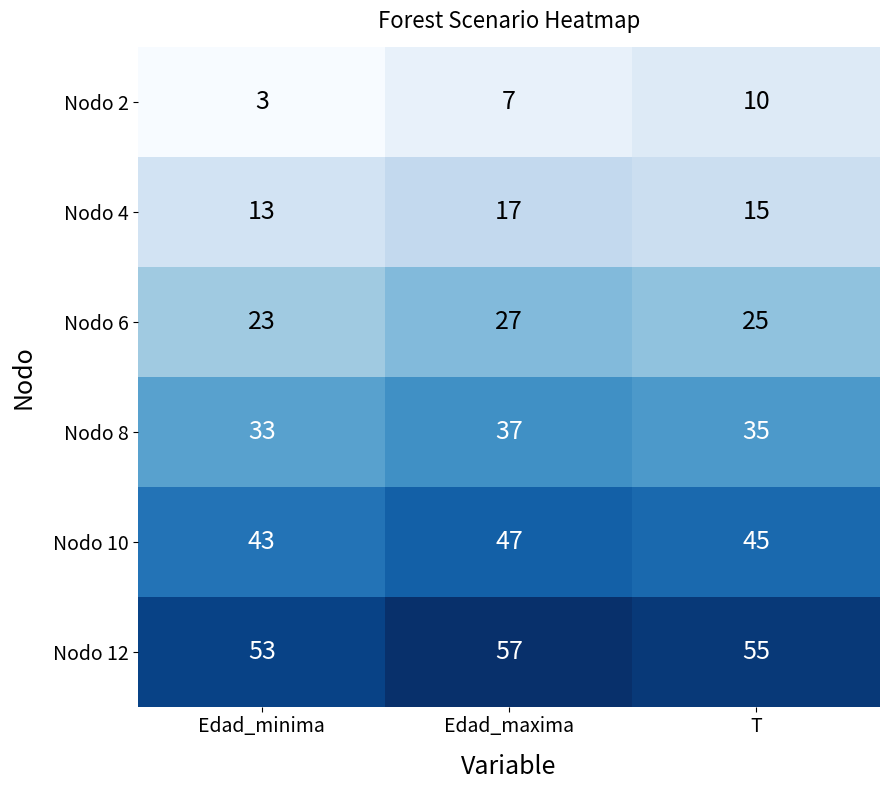

The Nodo 4 series shows 15 at T. True or false?

True